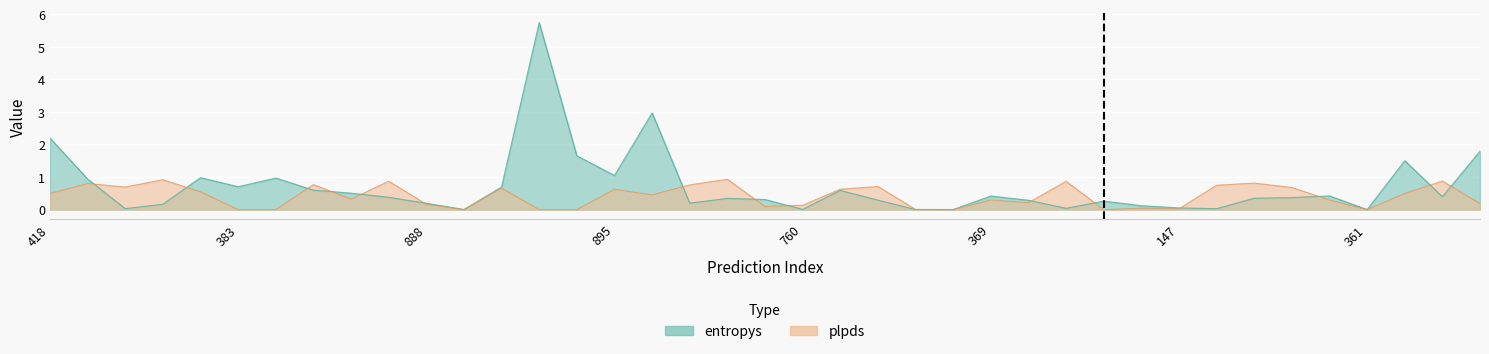

How many points are lower than both their immediate neighbors (excluding endpoints)?

11